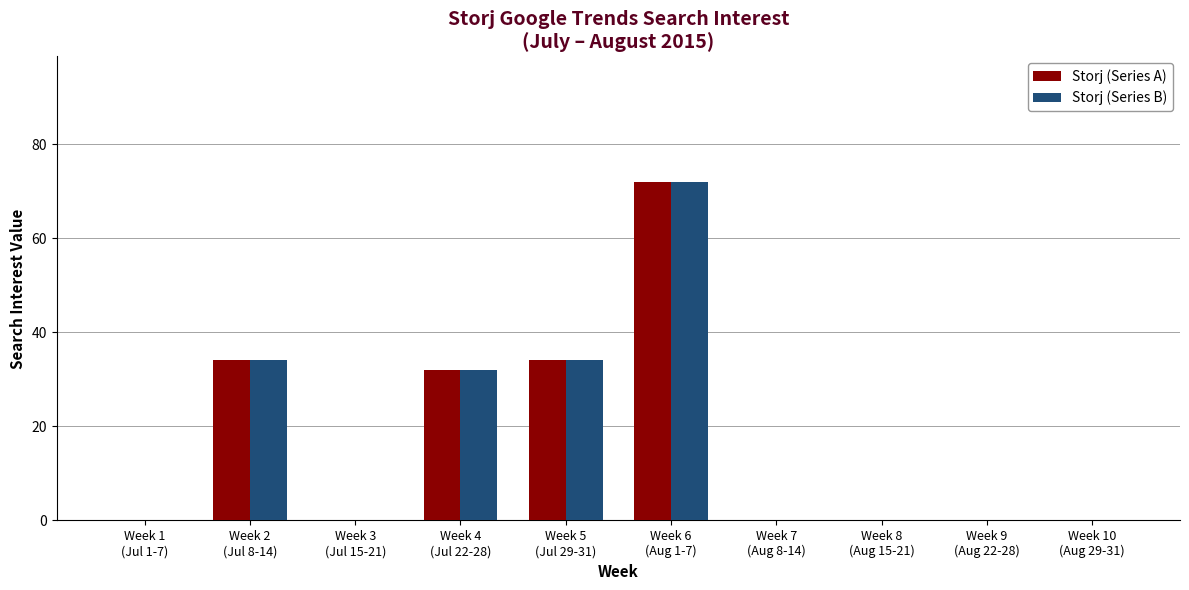

What is the greatest value displayed?

72